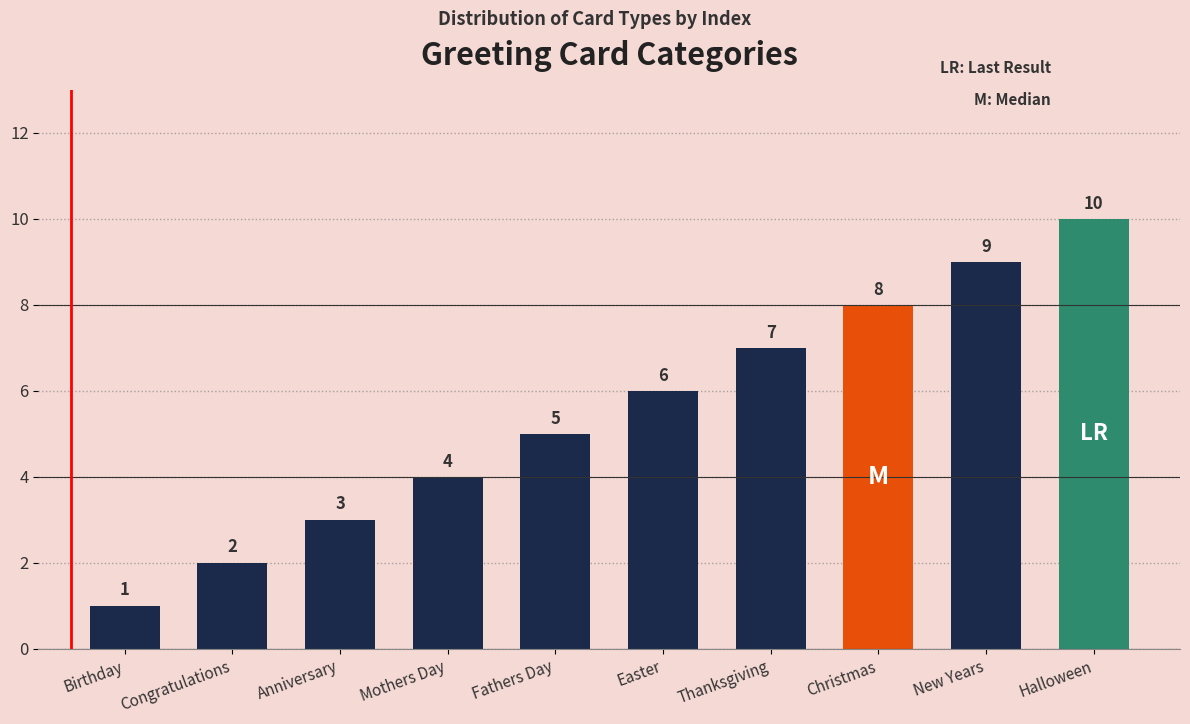

At which category does the chart reach its peak across all series?

Halloween